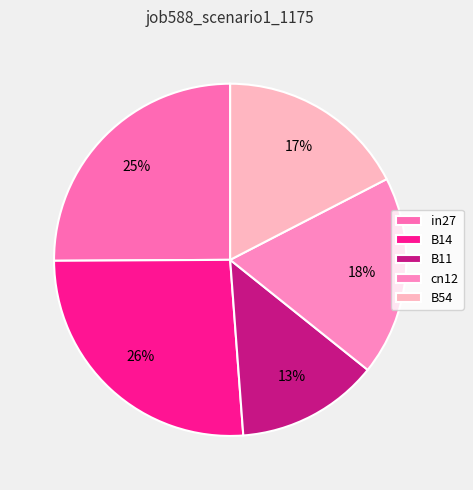

Is there a majority slice in this chart?

No